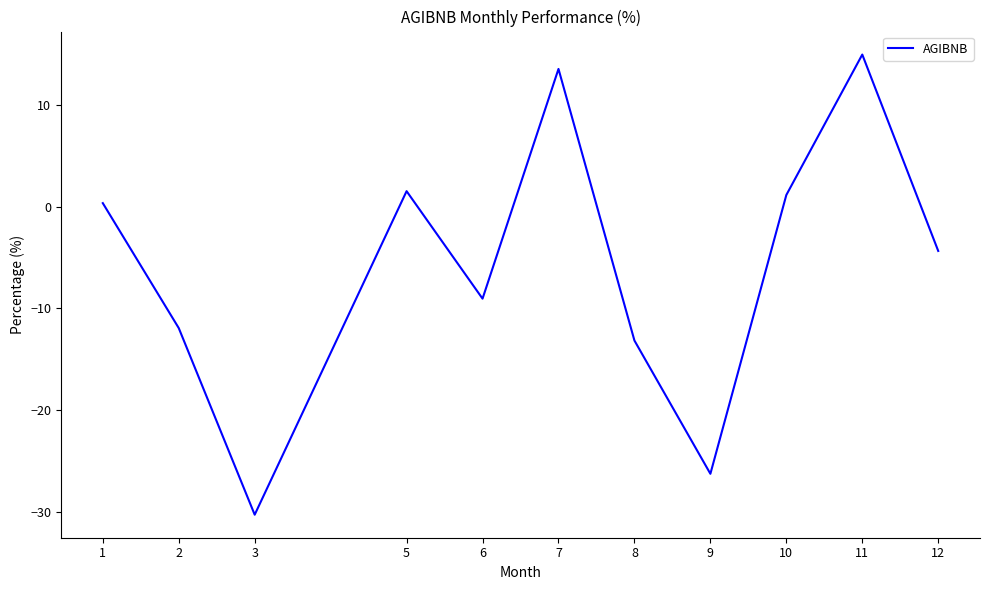

Reading left to right, what are all the values shown in this chart?

0.4	-11.9	-30.3	1.5	-9.0	13.6	-13.2	-26.3	1.2	15.0	-4.3